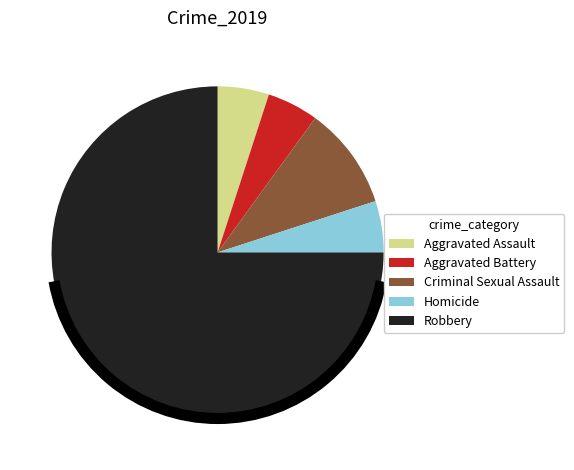

Combined, do Aggravated Assault and Robbery account for over 50%?

Yes